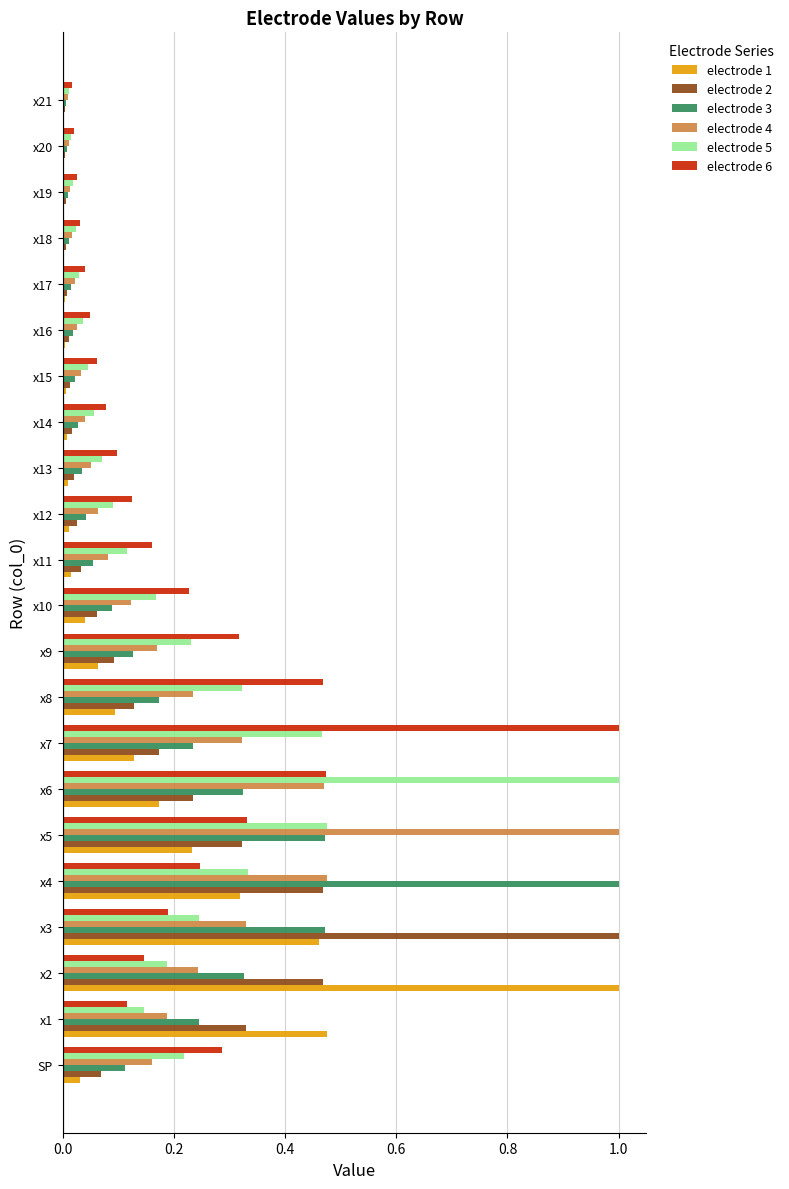

What is the greatest value displayed?

1.0